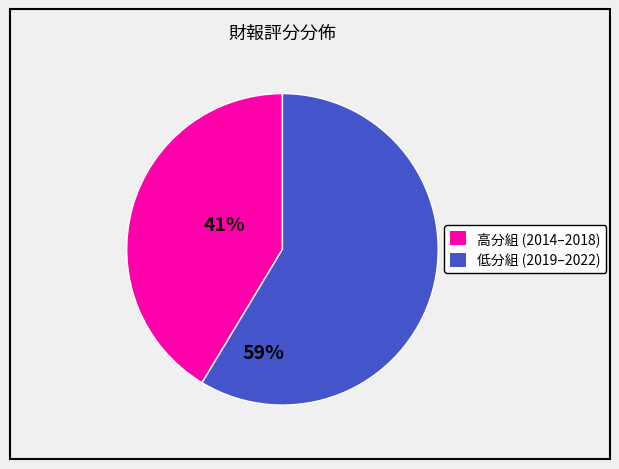

Does any single category account for the majority?

Yes